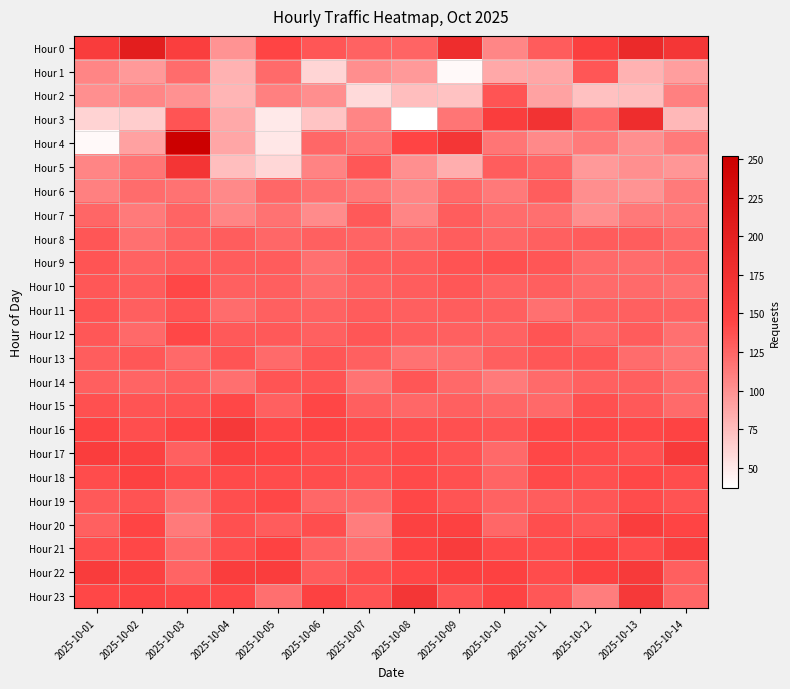

What is the minimum value shown in the chart?

37